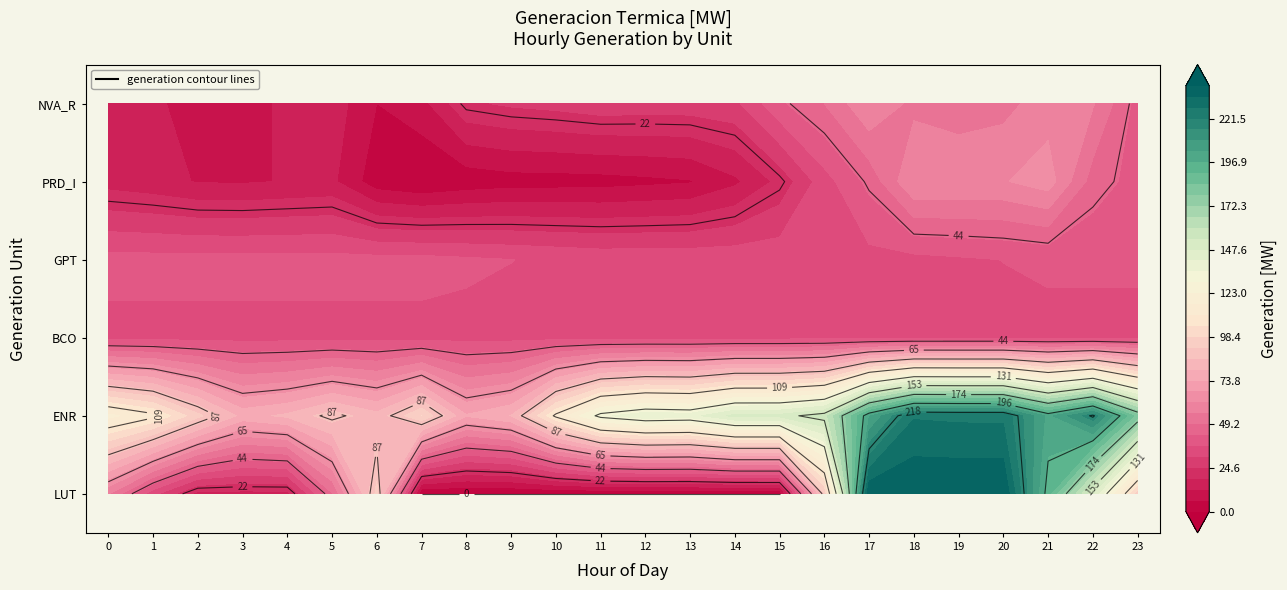

What is the difference between the NVA_R values at 8 and 20?

29.8